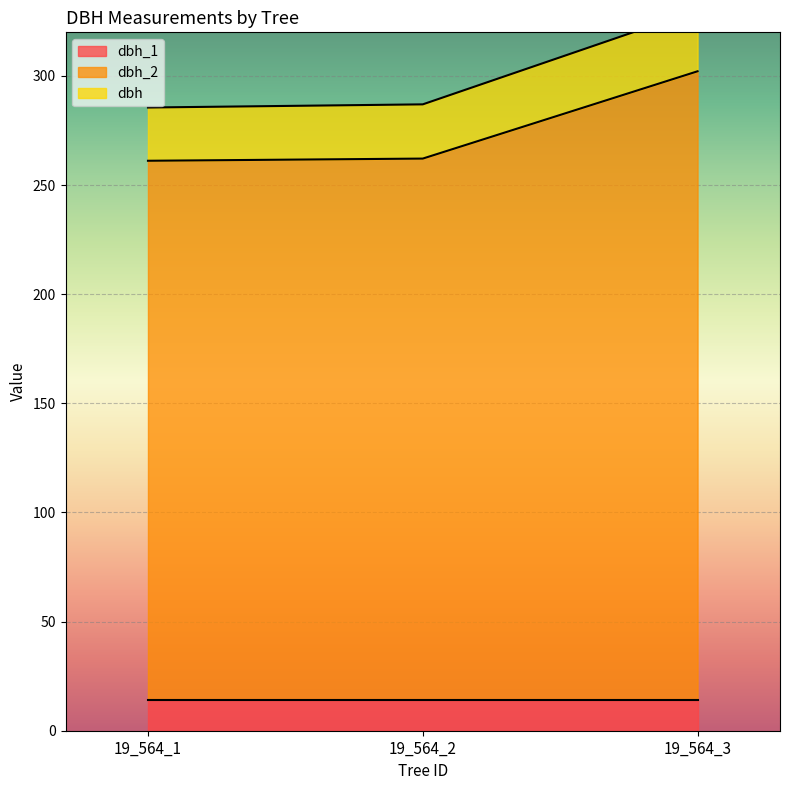

Read the dbh_2 value at 19_564_3.

302.1